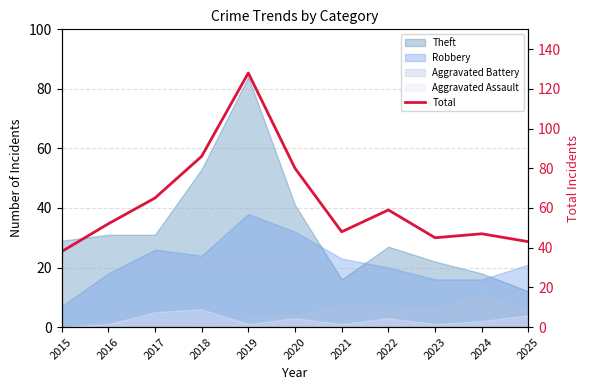

What is the value of the 11th point from the left?

43